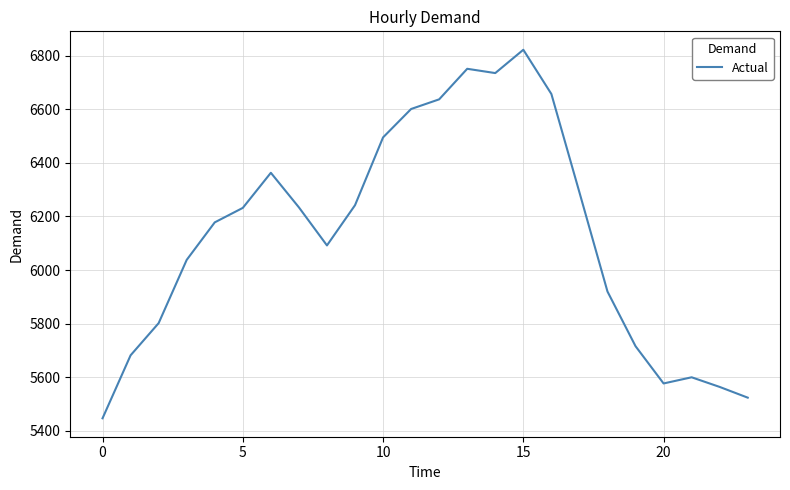

What is the maximum value shown in the chart?

6822